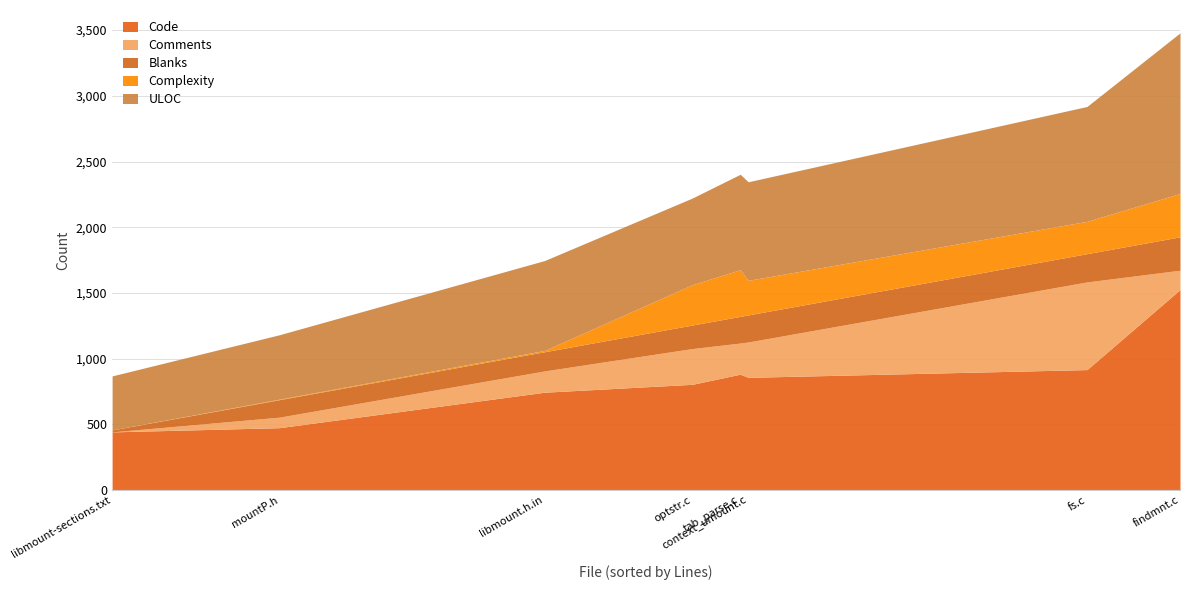

What is the maximum value for Code?

1526